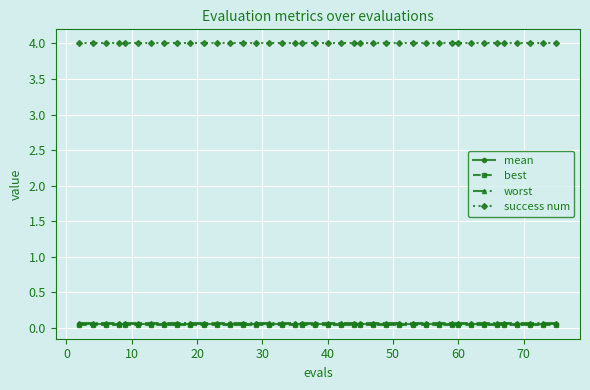

At how many categories does at least one series exceed 1?

40